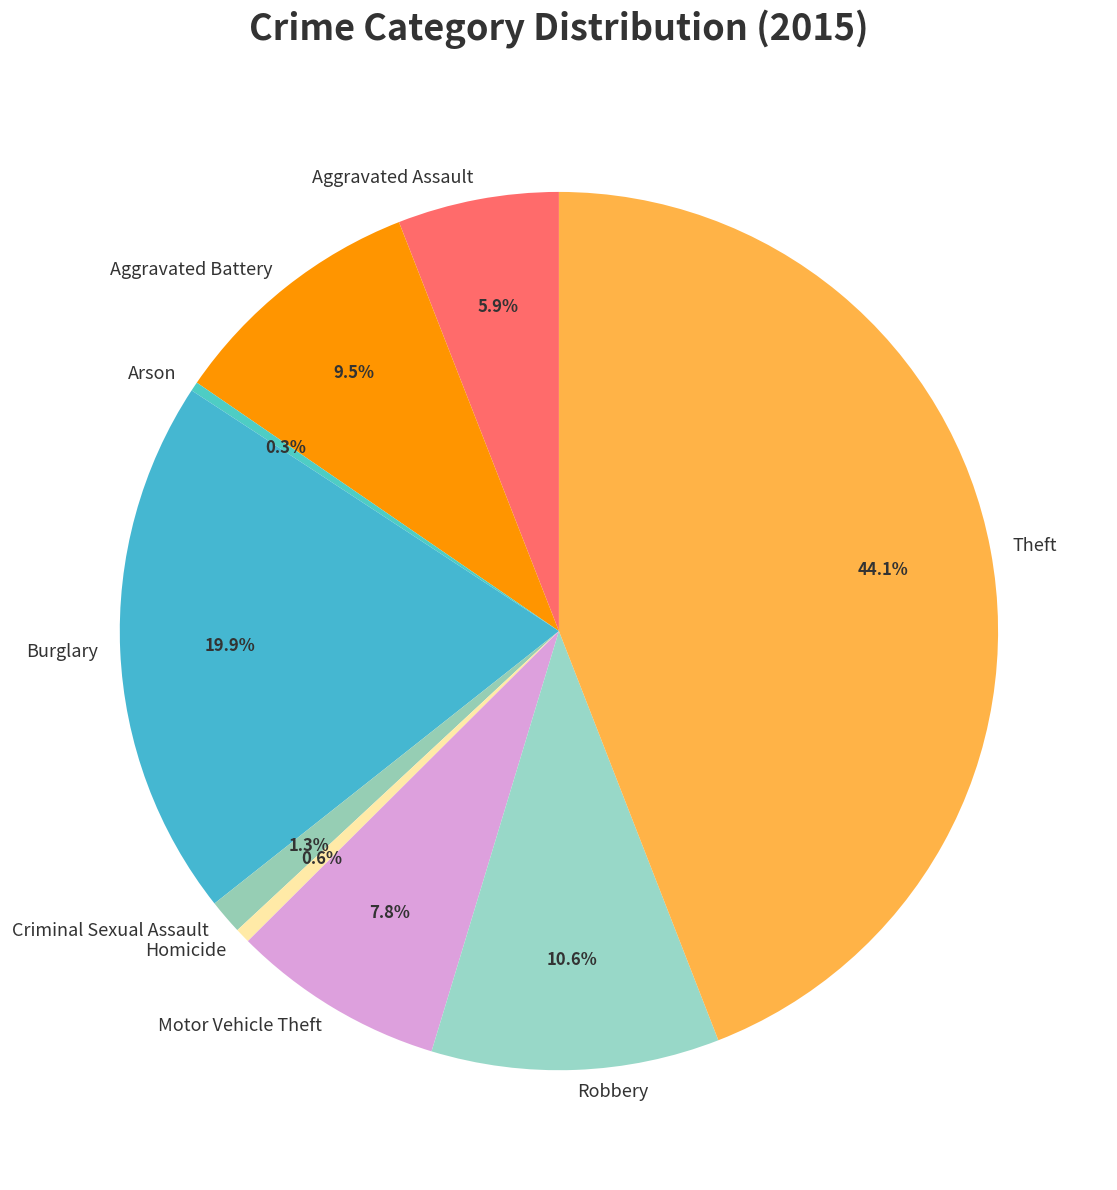

What is the ratio of the value at Aggravated Assault to the value at Motor Vehicle Theft?

0.8